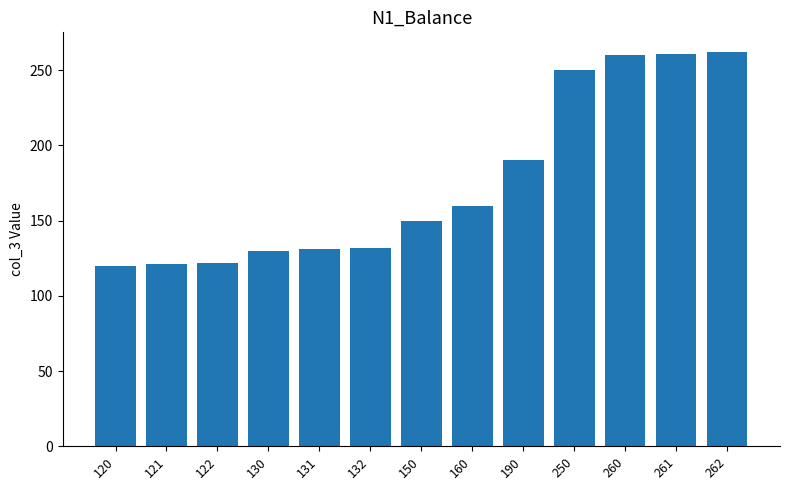

True or false: the data shows 285 at 160.

False